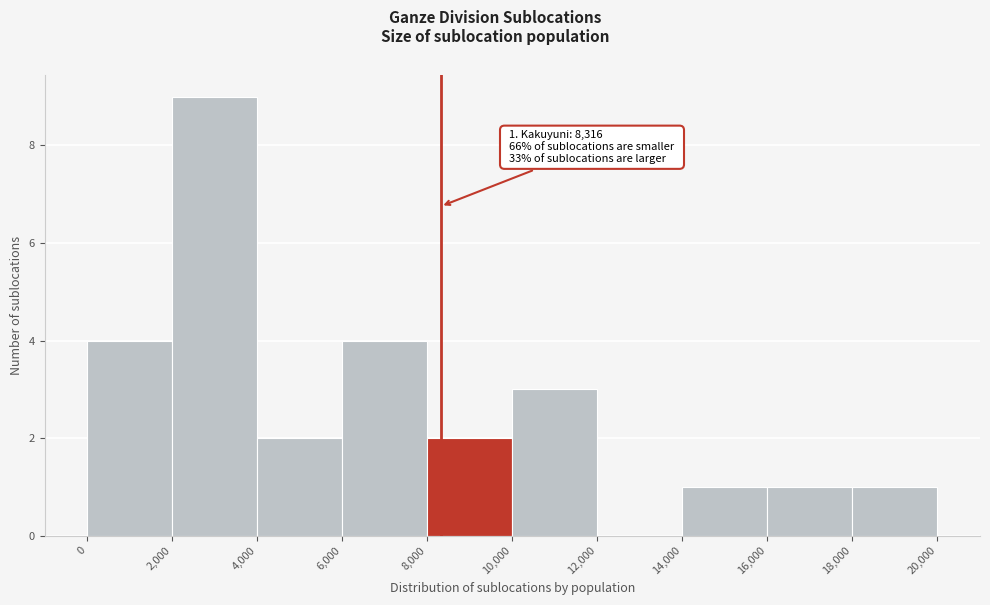

Over which range of the x-axis is the bar tallest?

2,000 to 4,000